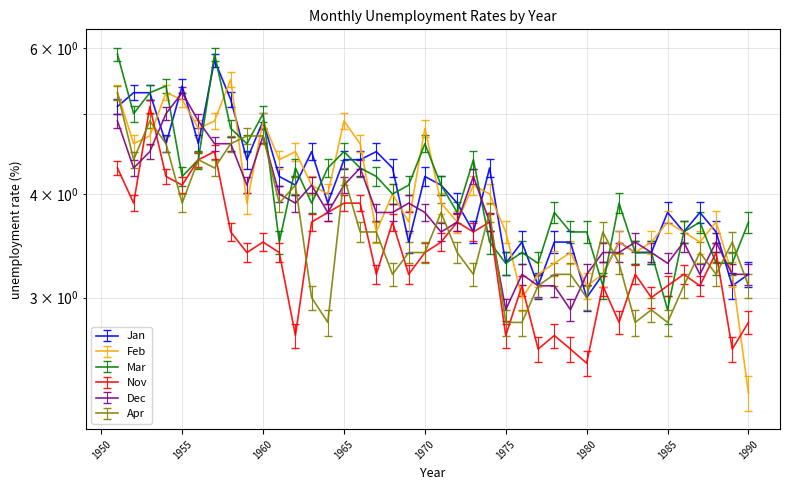

Is the value of Mar at 1965 greater than the value of Nov at 1983?

Yes